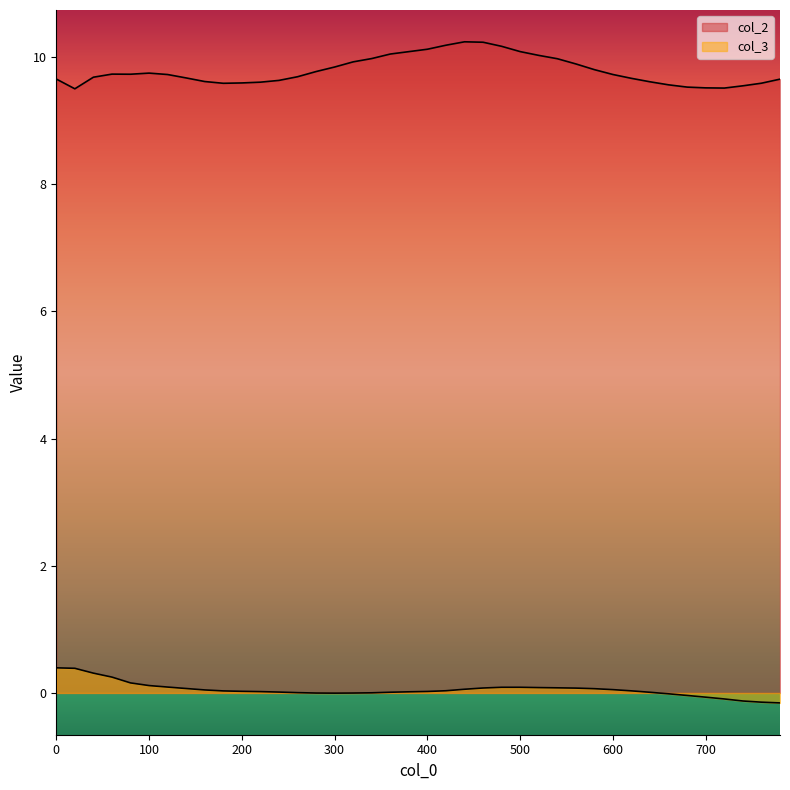

How many negative values does the col_3 series have?

10